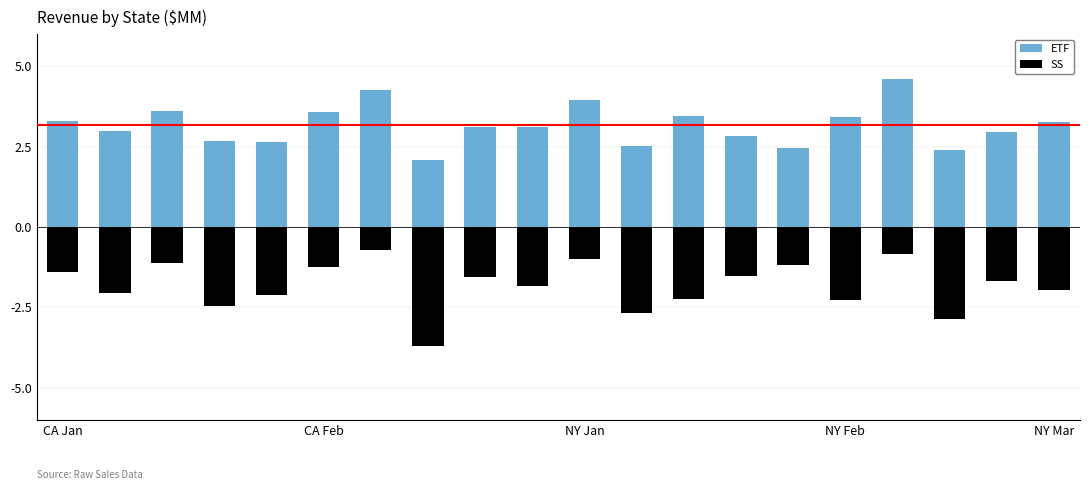

What are all the series names shown in the legend?

ETF, SS